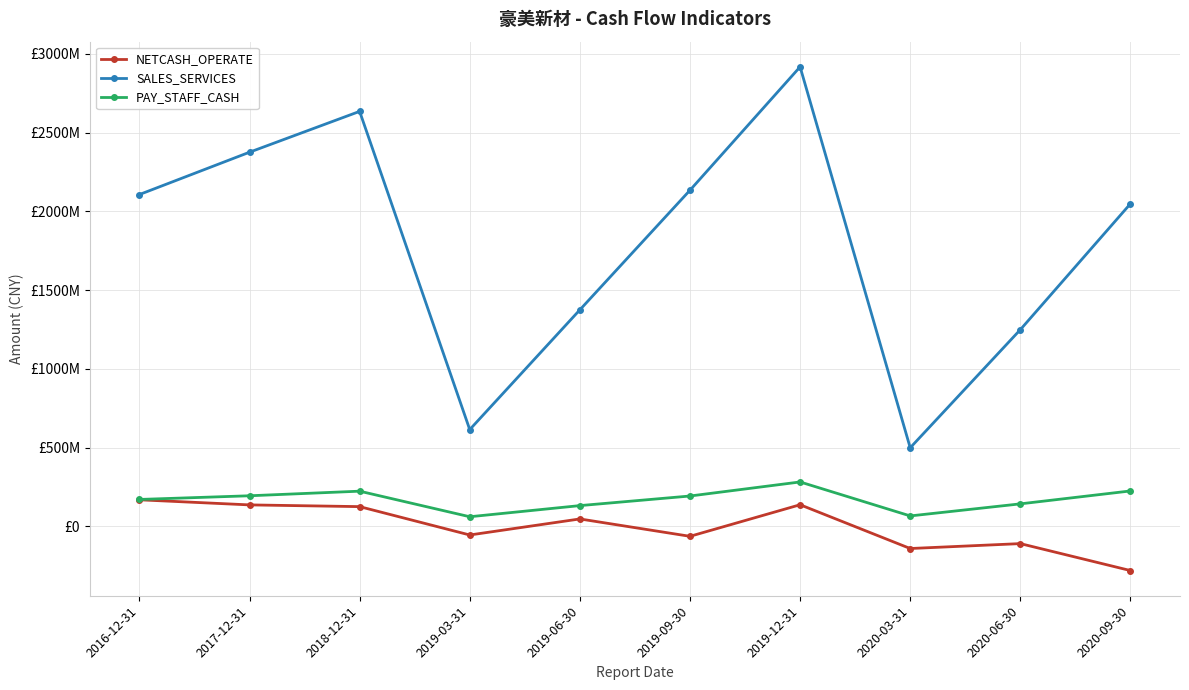

At which label does SALES_SERVICES reach its minimum?

2020-03-31